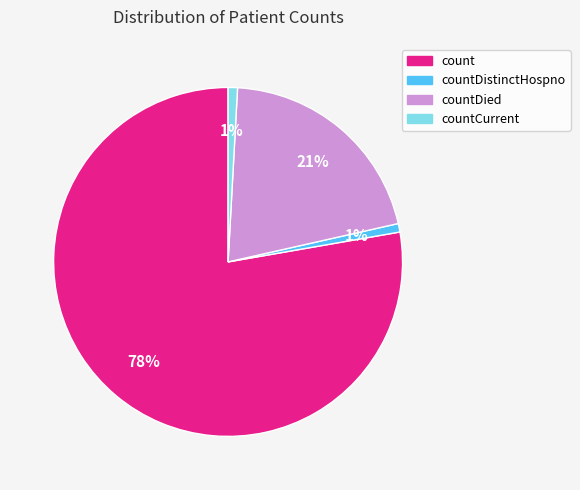

Is there any slice that represents more than half of the pie?

Yes